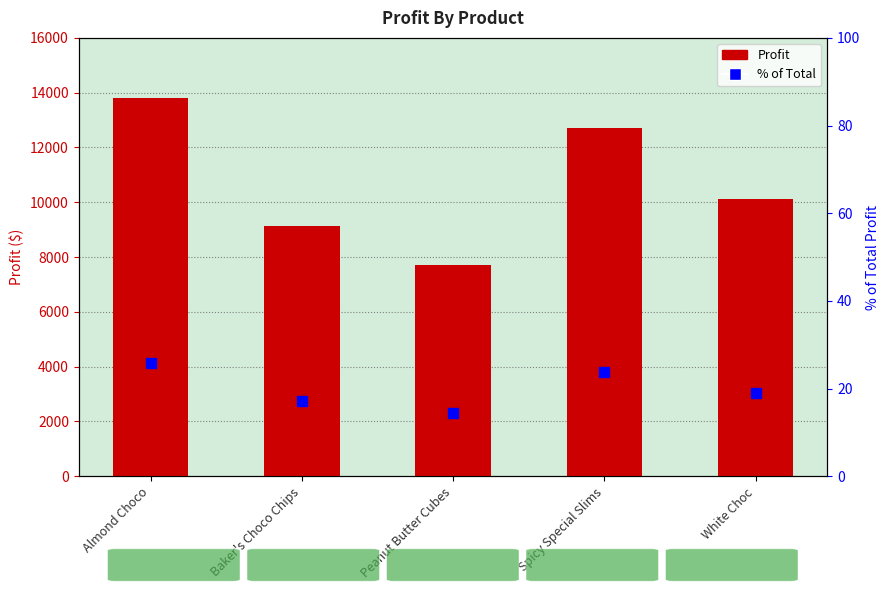

What is the highest value of the % of Total series?

25.8